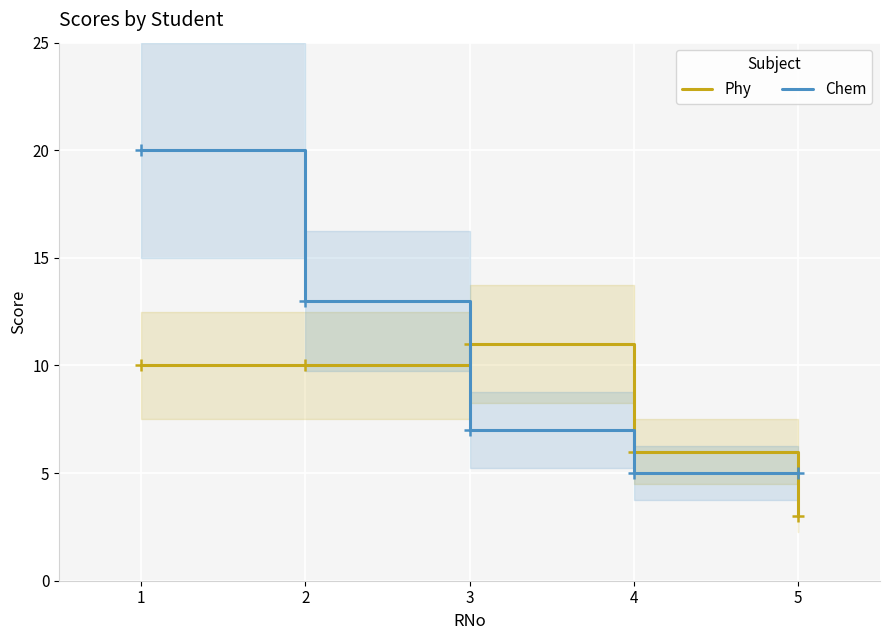

Is it true that Phy equals 15 at 1?

False